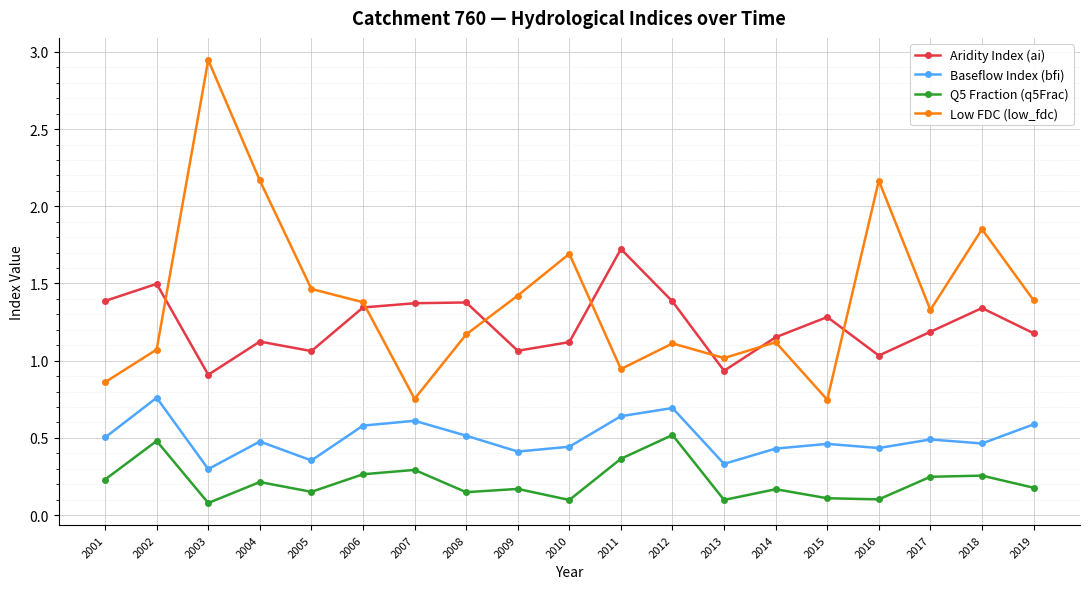

Which series has the largest range (max minus min)?

Low FDC (low_fdc)